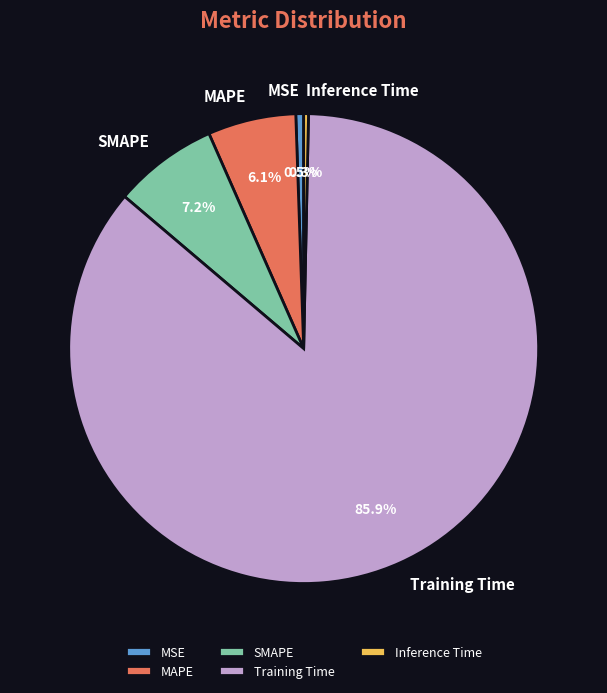

Do SMAPE and MSE together represent more than half of the pie?

No